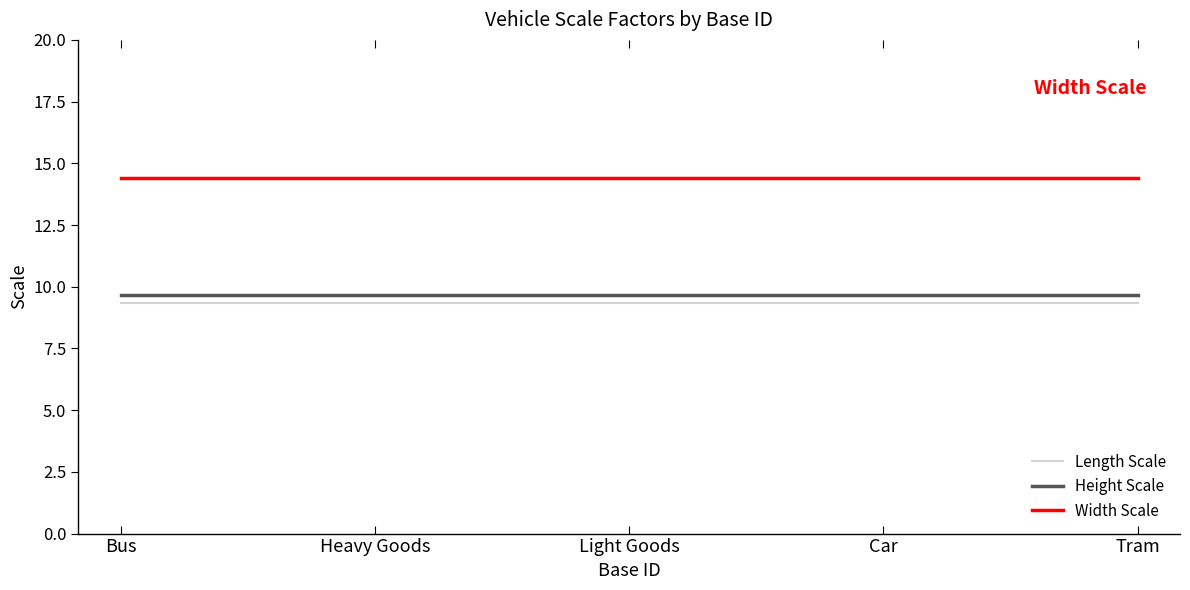

What position from the left is Tram?

5